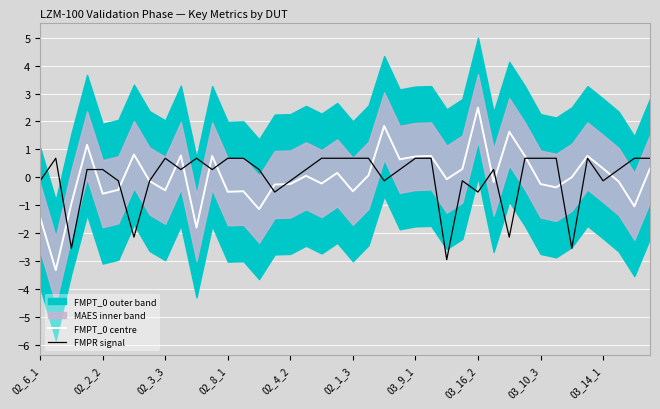

How many lines are shown in the chart?

2